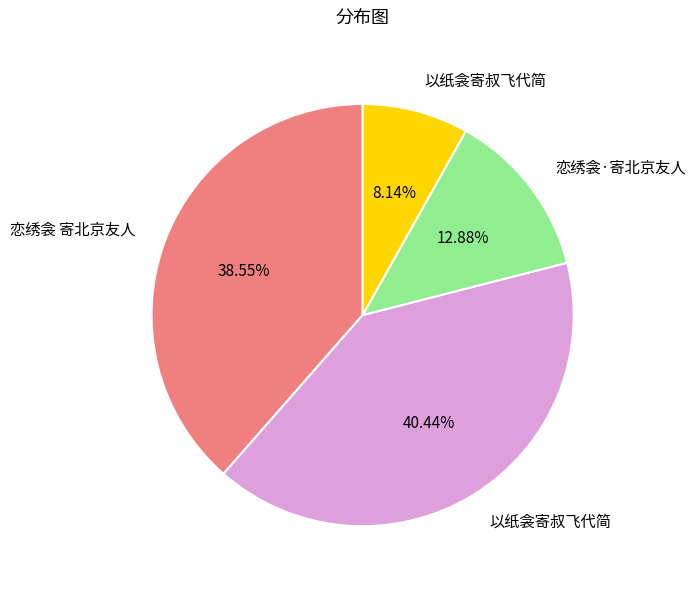

Does any single category account for the majority?

No